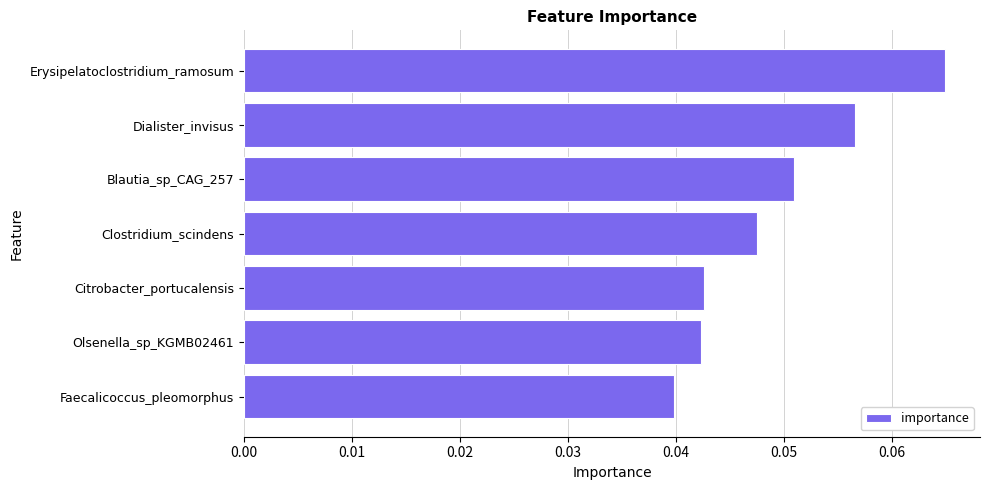

How many values are between 0 and 1?

7